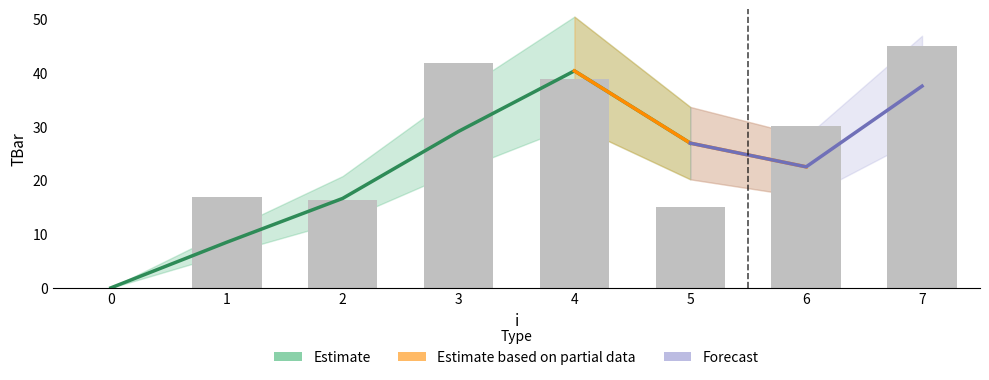

Where is the data nearest to the value 22?

1